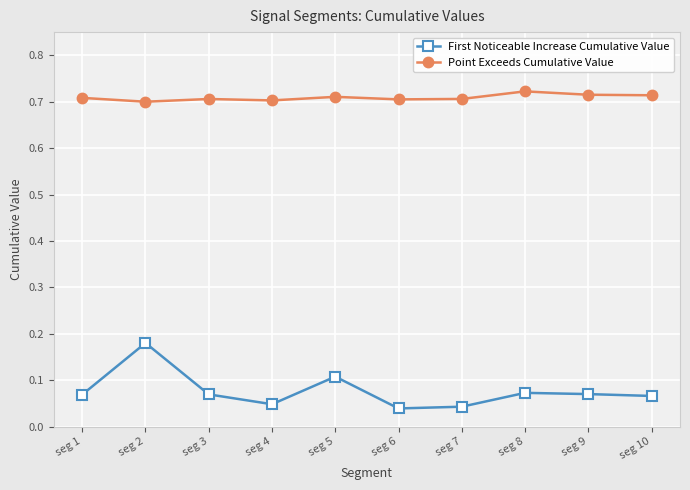

At which label does Point Exceeds Cumulative Value reach its peak?

seg 8